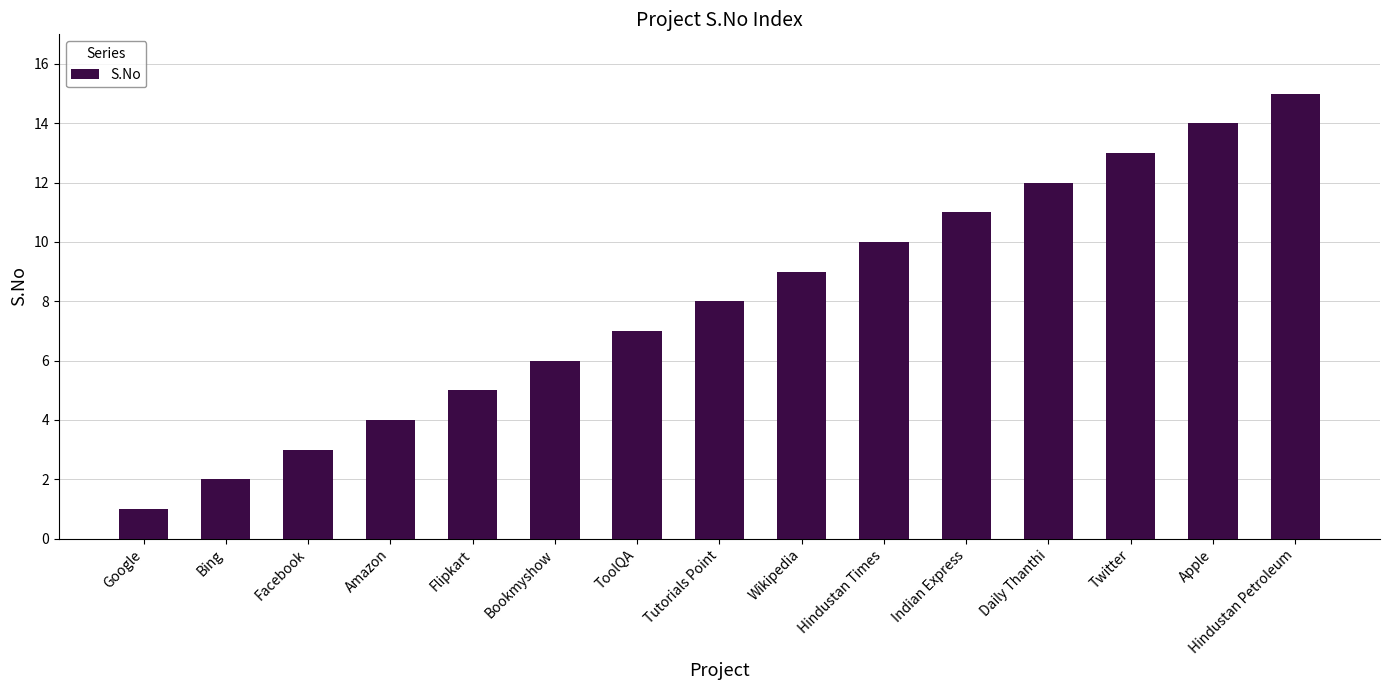

Count the number of data series in this chart.

1